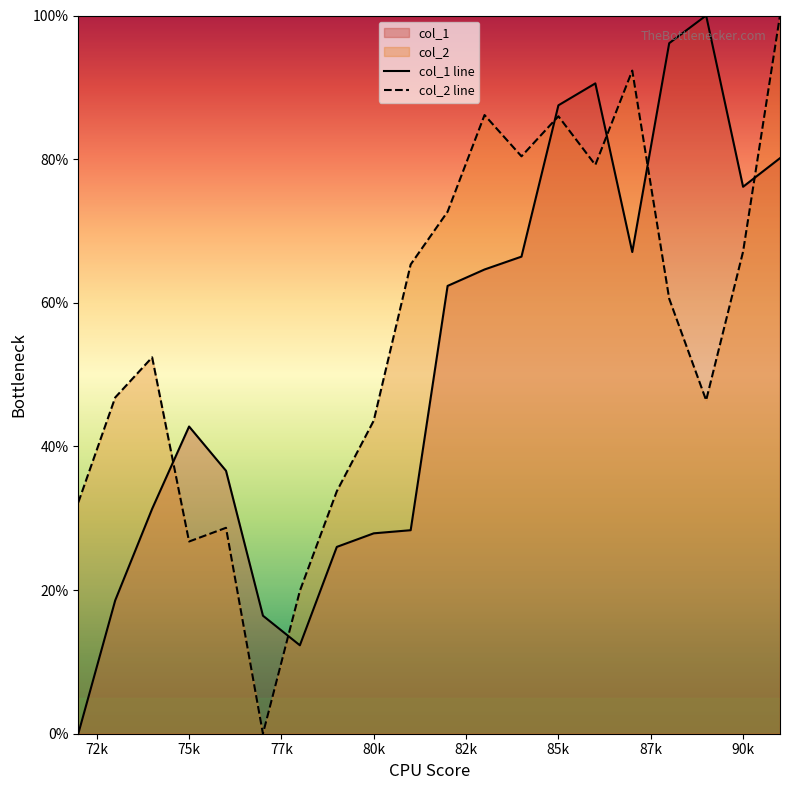

In col_1 line, how many points are lower than both neighbors (excluding endpoints)?

3